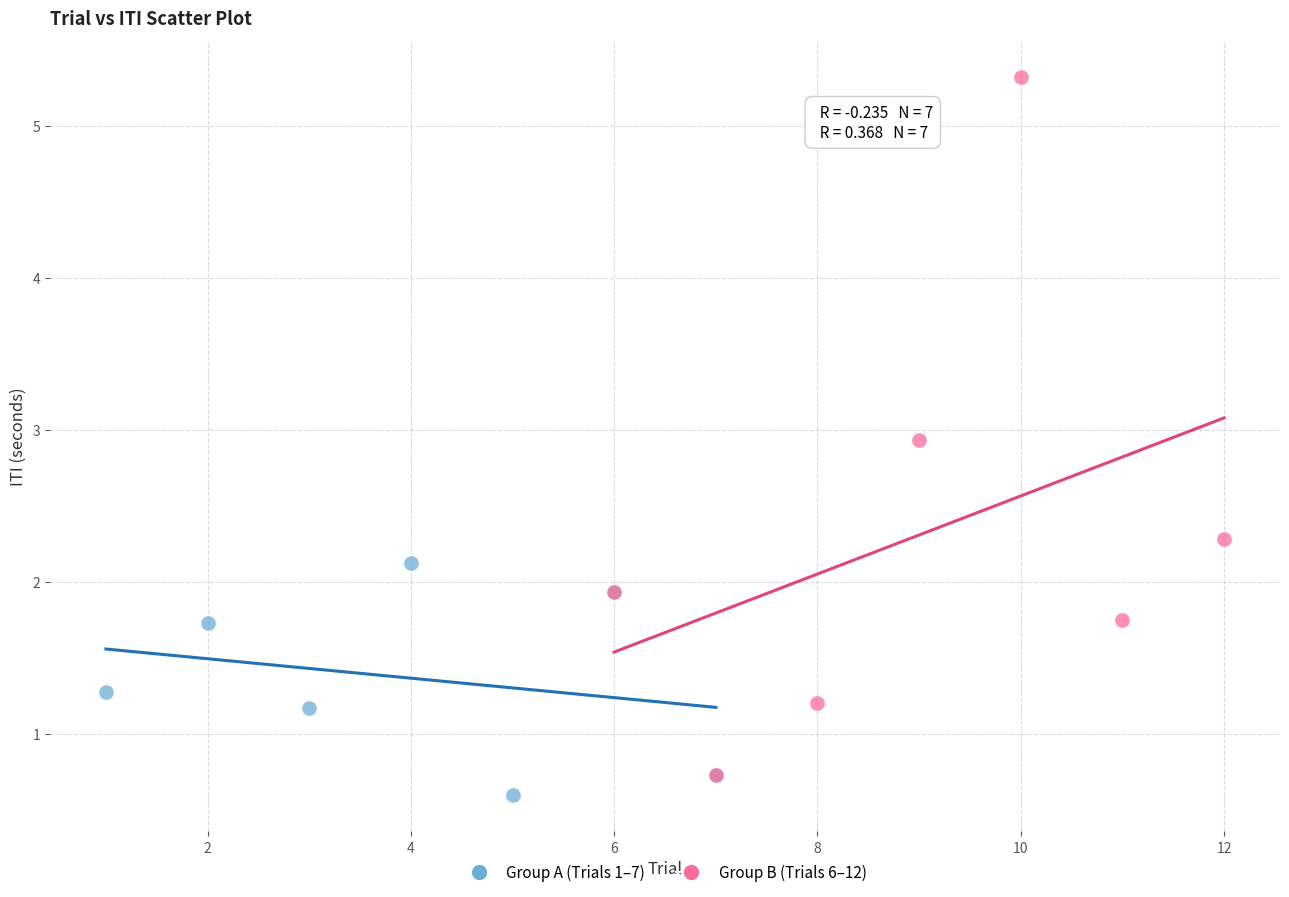

What are all the series names shown in the legend?

Group A (Trials 1–7), Group B (Trials 6–12)